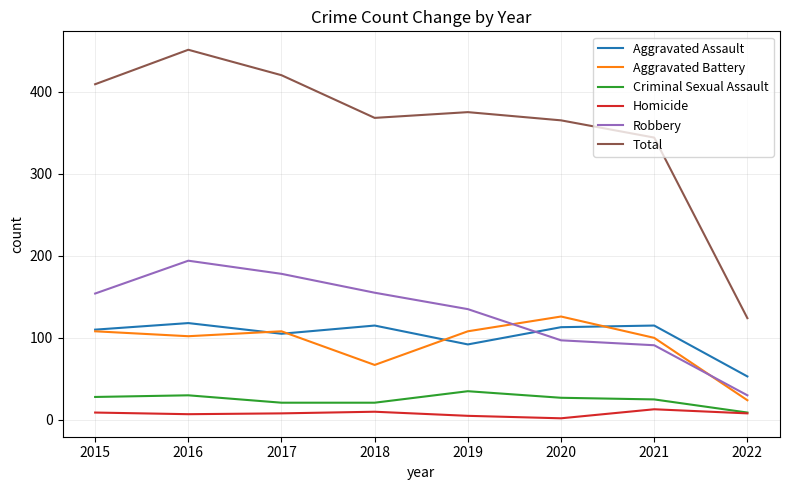

What is the maximum value for Robbery?

194